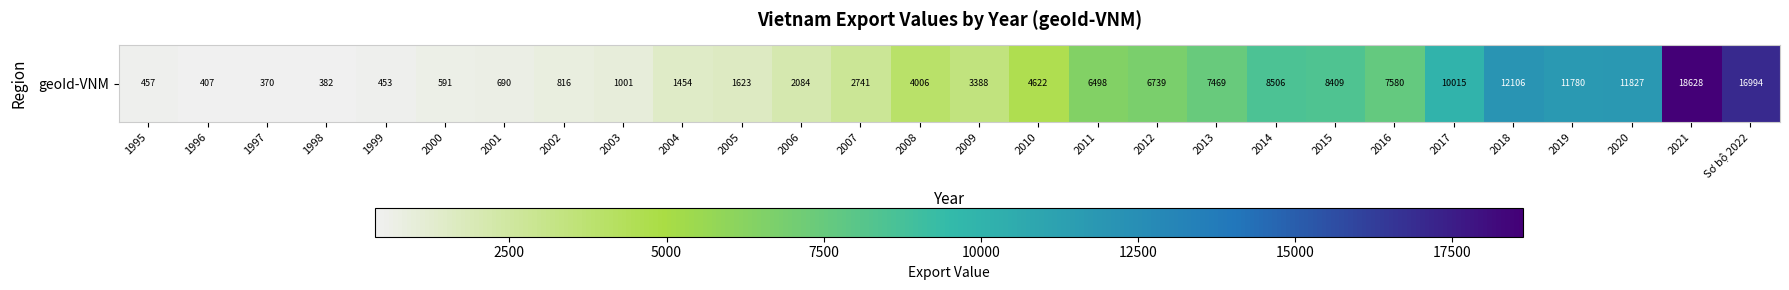

What is the approximate value at 2002?

816.1